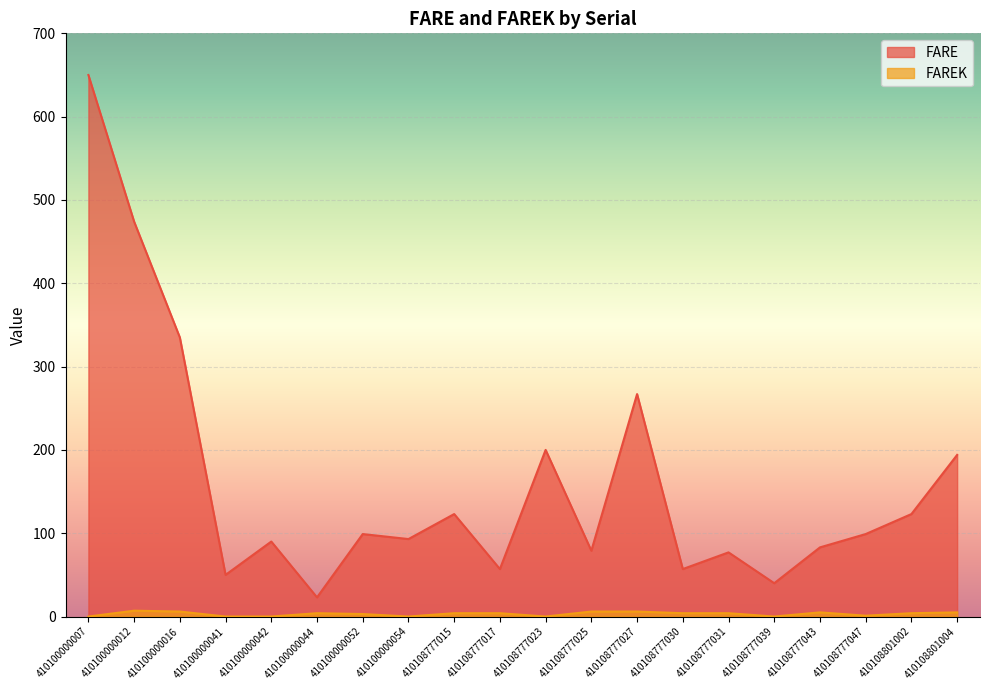

Reading left to right, extract all data points from this chart.

FARE: 410100000007=650	410100000012=474	410100000016=335	410100000041=50	410100000042=90	410100000044=23	410100000052=99	410100000054=93	410108777015=123	410108777017=57	410108777023=200	410108777025=79	410108777027=267	410108777030=57	410108777031=77	410108777039=40	410108777043=83	410108777047=99	410108801002=123	410108801004=194
FAREK: 410100000007=0	410100000012=7	410100000016=6	410100000041=0	410100000042=0	410100000044=4	410100000052=3	410100000054=0	410108777015=4	410108777017=4	410108777023=0	410108777025=6	410108777027=6	410108777030=4	410108777031=4	410108777039=0	410108777043=5	410108777047=1	410108801002=4	410108801004=5